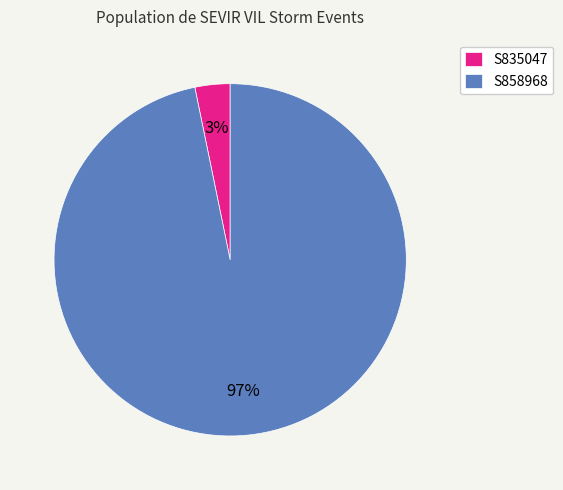

The S858968 slice represents 97% of the pie. True or false?

True